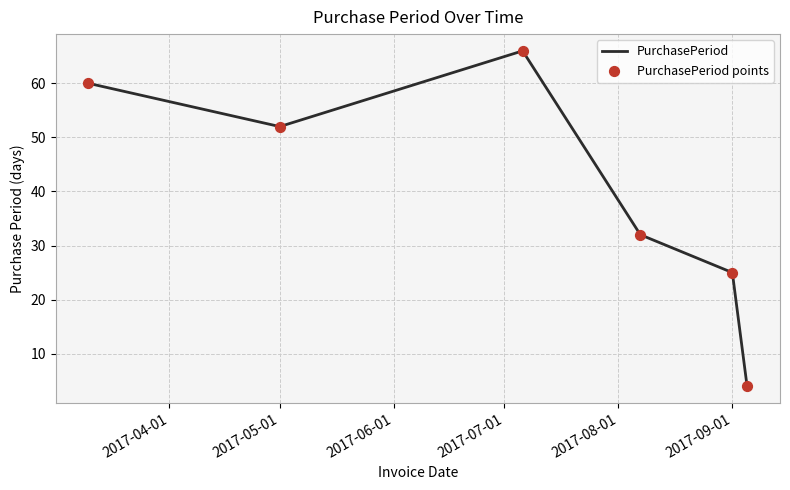

What is the greatest value displayed?

66